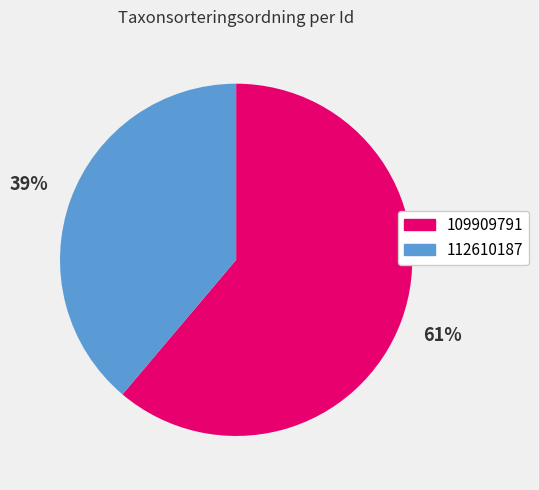

What is the largest slice in the pie chart?

109909791